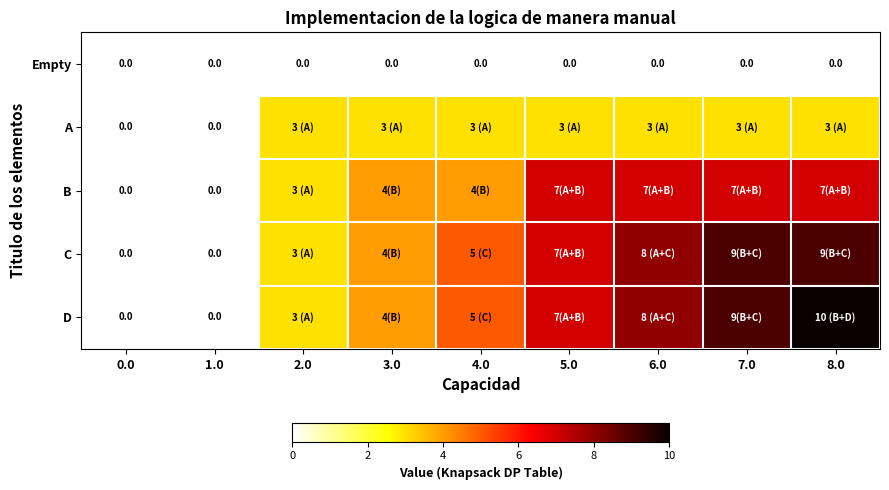

List the series in order of their peak value, lowest first.

Empty, A, B, C, D